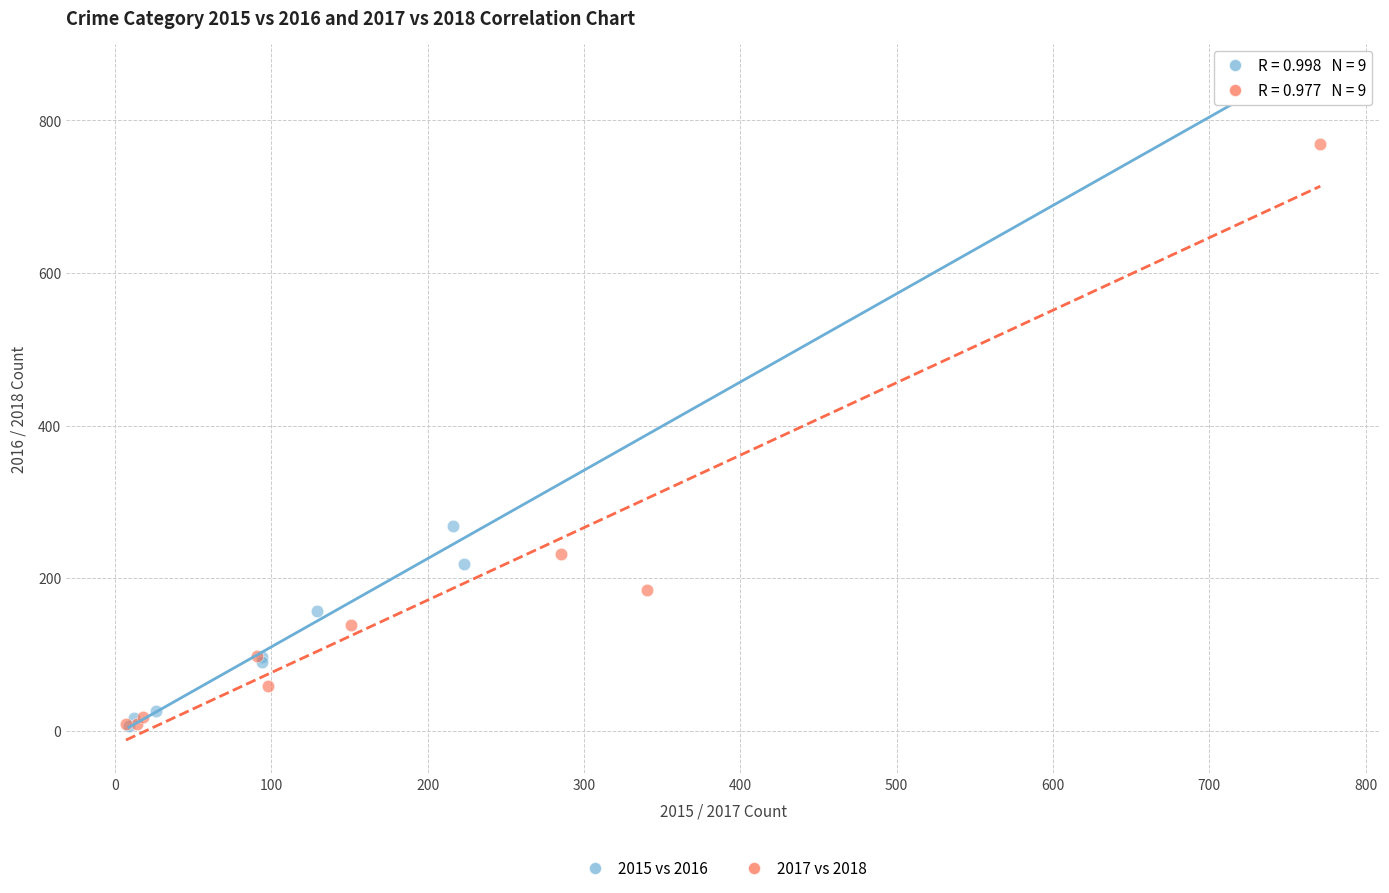

Which series reaches the maximum Y coordinate?

2015 vs 2016